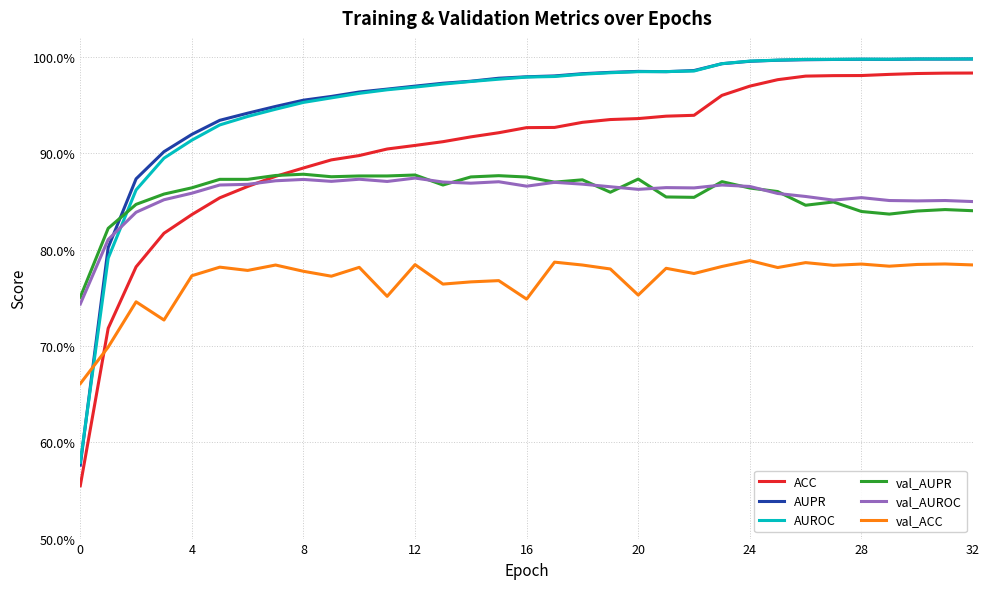

What is the label of the 11th point from the left?

10